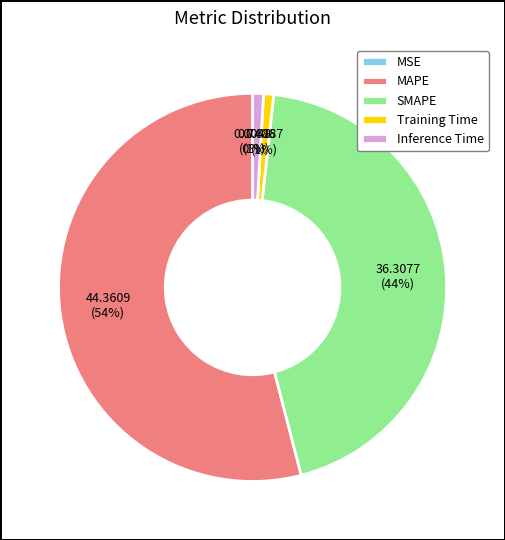

The Training Time slice represents 1% of the pie. True or false?

True